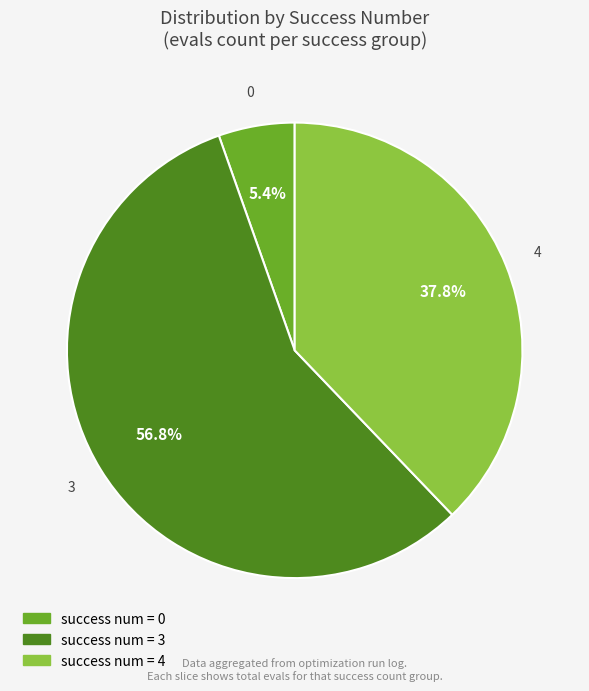

Is there any slice that represents more than half of the pie?

Yes